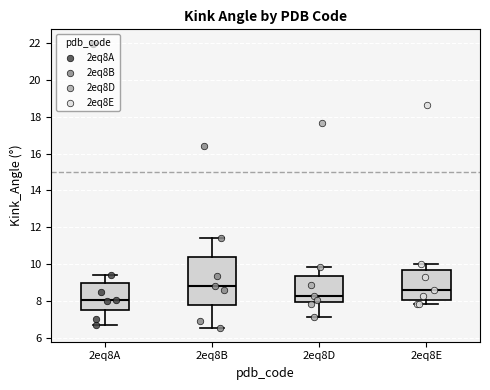

Where does the median line of the box for 2eq8D sit on the y-axis? The values are not printed on the chart, so give them approximately, as read against the axis.

8.2